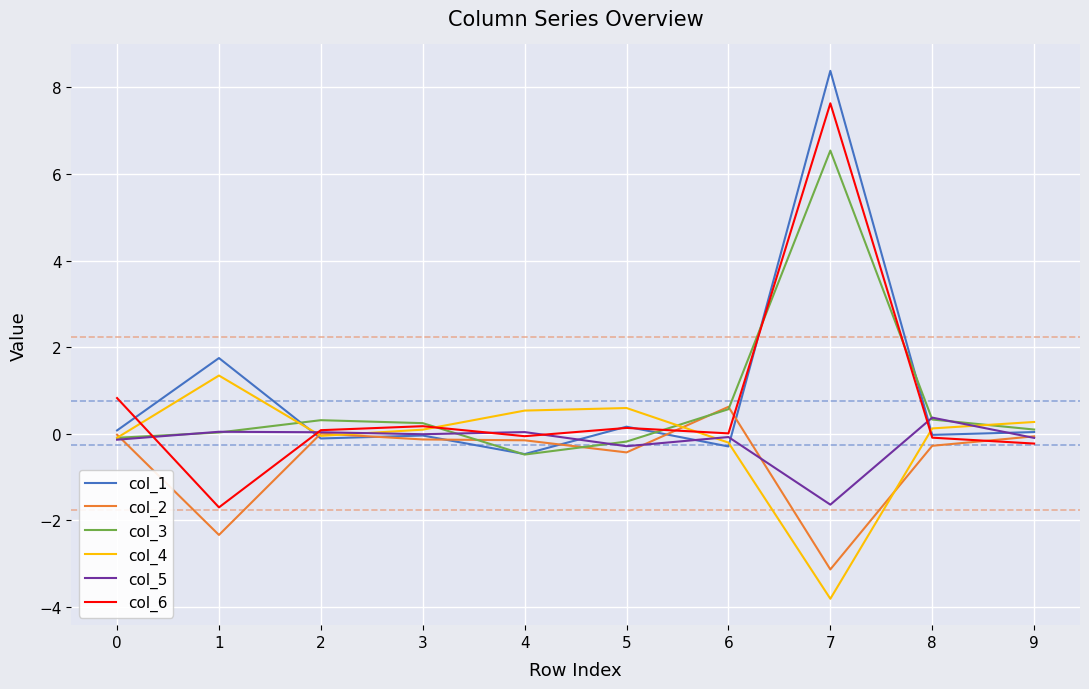

Which label corresponds to the smallest value in the chart?

7